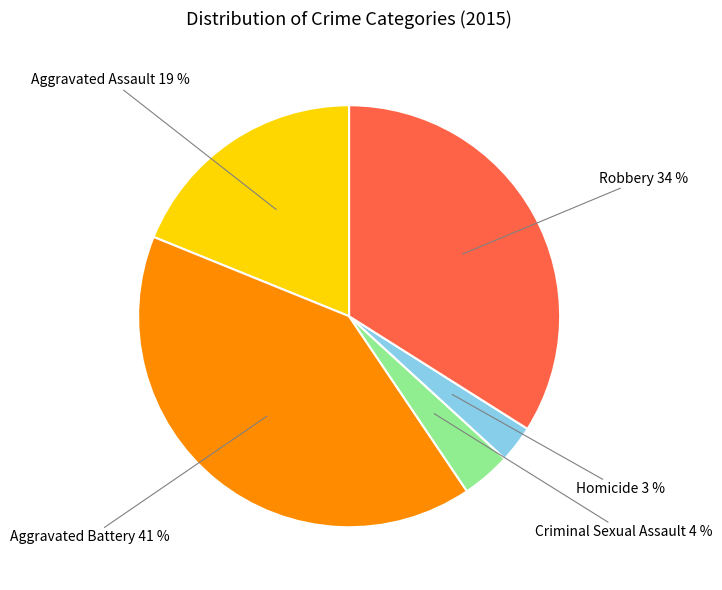

The Robbery slice represents 48% of the pie. True or false?

False